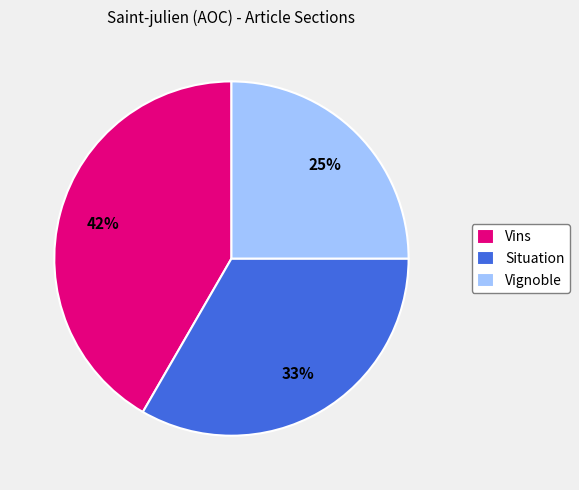

What is the ratio of the value at Vins to the value at Vignoble?

1.7